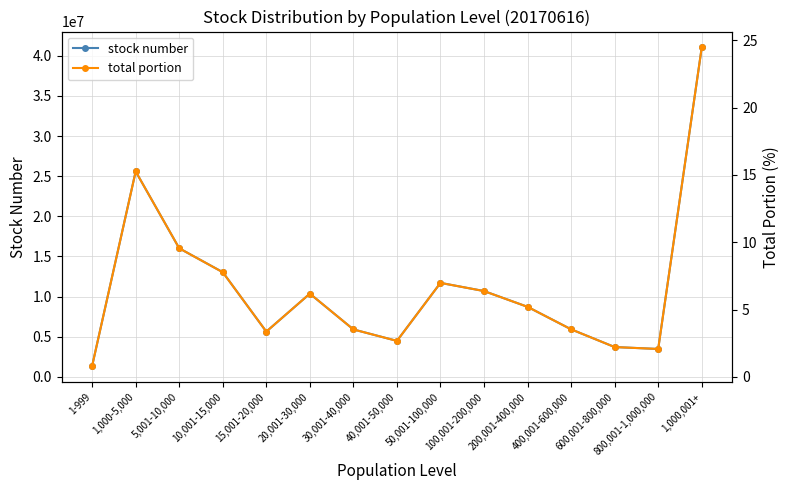

What is the difference between the total portion values at 10,001-15,000 and 1,000,001+?

16.7